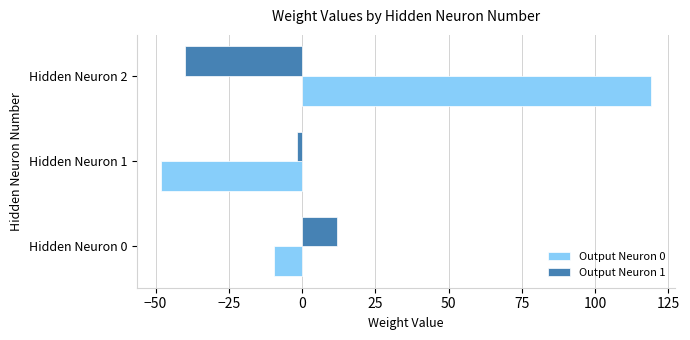

Which series has the widest spread of values?

Output Neuron 0